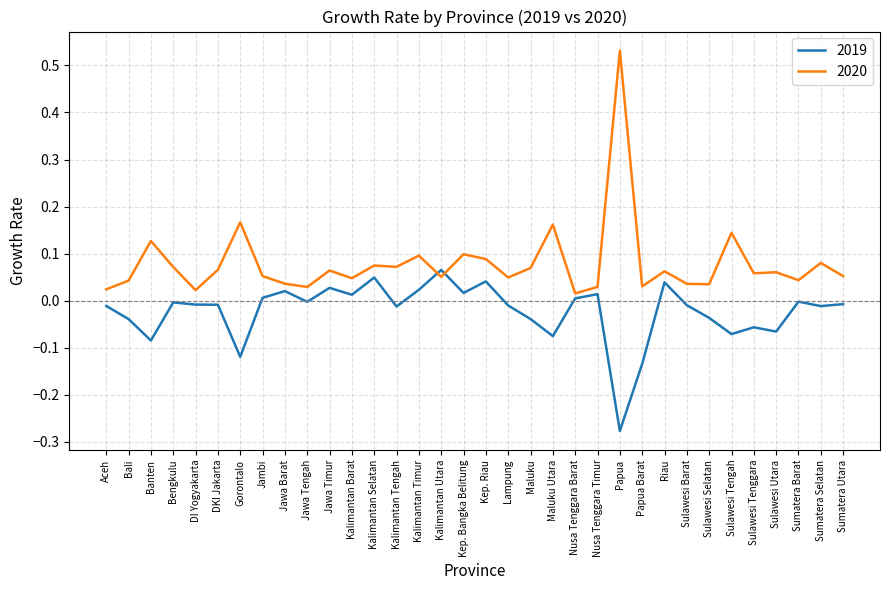

How many lines are shown in the chart?

2